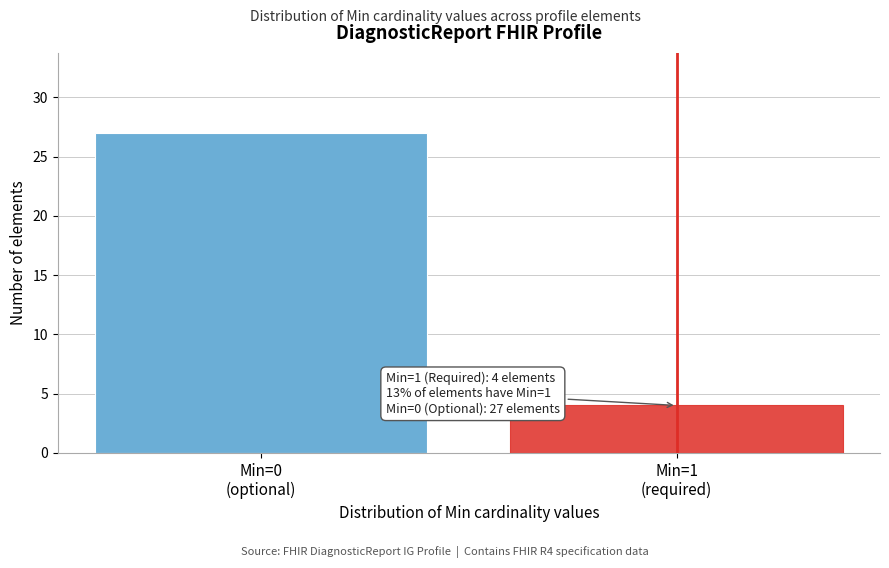

Reading right to left, what are all the values shown in this chart?

4	27